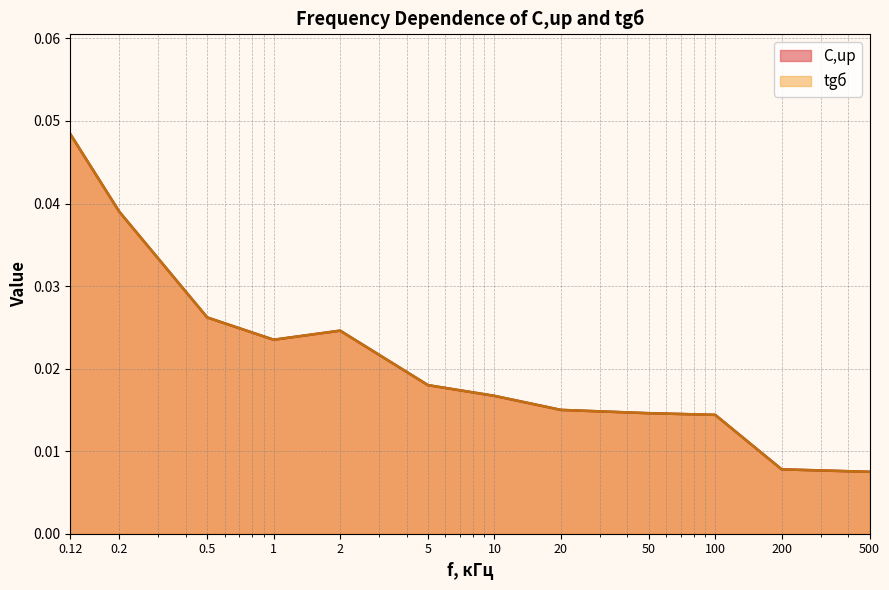

True or false: C,up and tgб intersect in this chart.

False